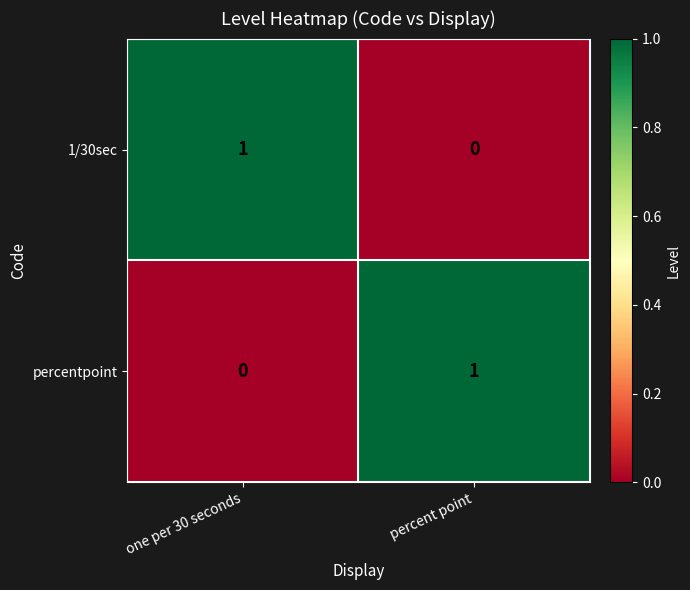

How many values in 1/30sec are above zero?

1